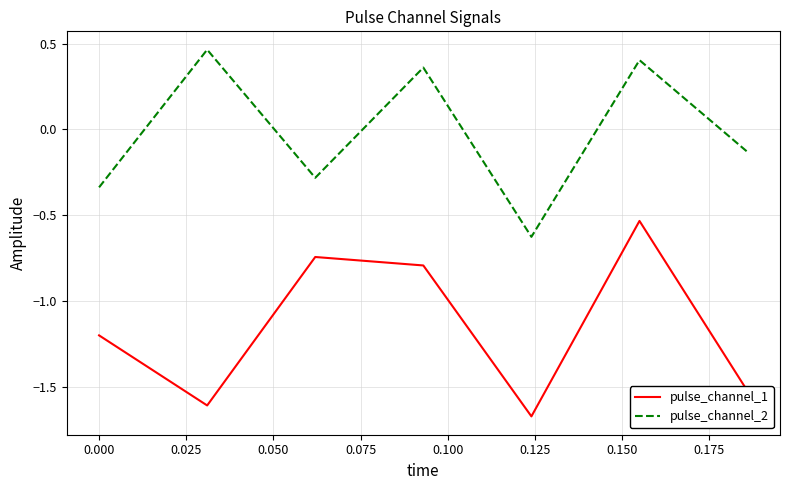

List the series in order of their peak value, highest first.

pulse_channel_2, pulse_channel_1